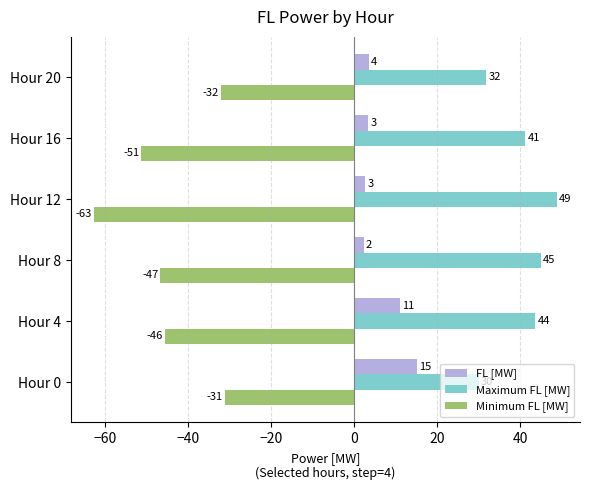

Reading left to right, list all the values displayed in this chart.

FL [MW]: 15.1	10.9	2.3	2.6	3.3	3.6
Maximum FL [MW]: 29.9	43.6	45.0	48.8	41.2	31.8
Minimum FL [MW]: -31.2	-45.7	-46.7	-62.7	-51.3	-32.1